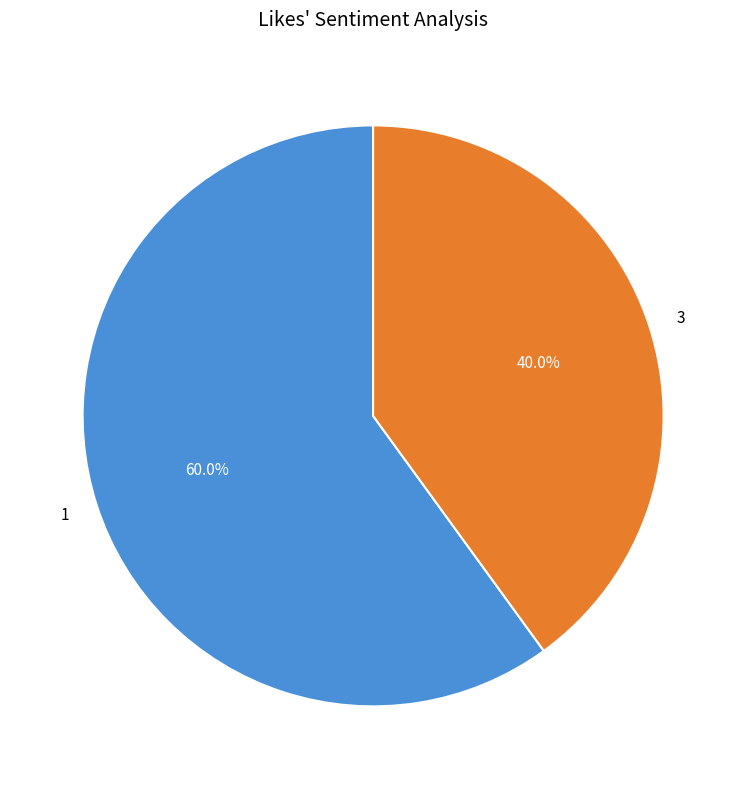

True or false: 1 accounts for 72% of the total.

False